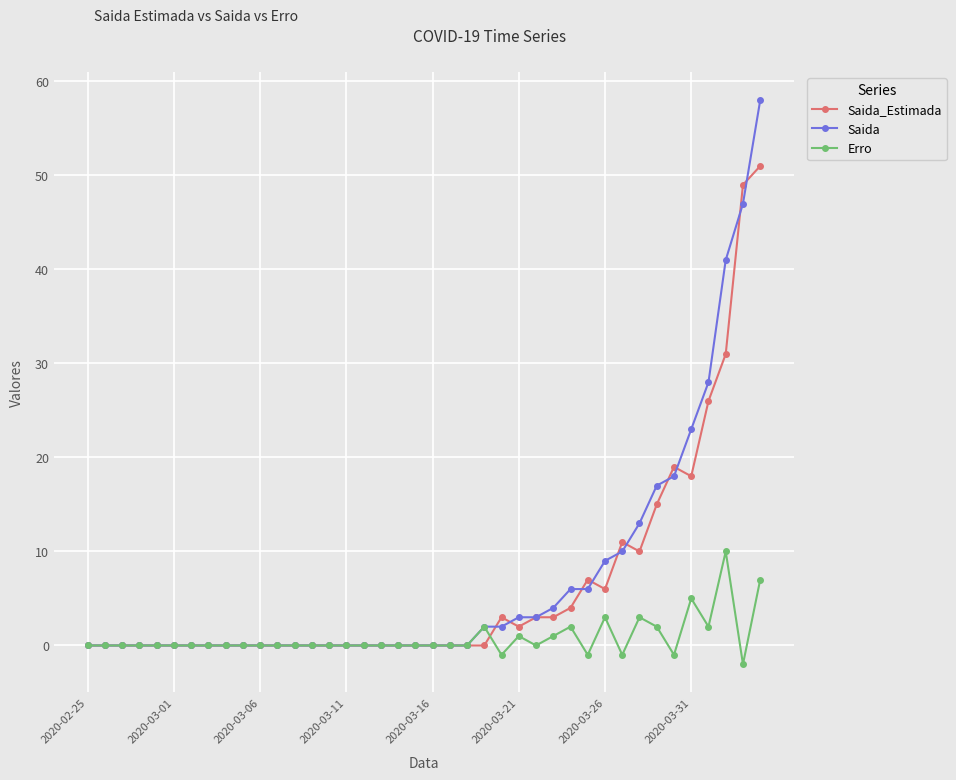

Rank the series by their maximum value, from highest to lowest.

Saida, Saida_Estimada, Erro